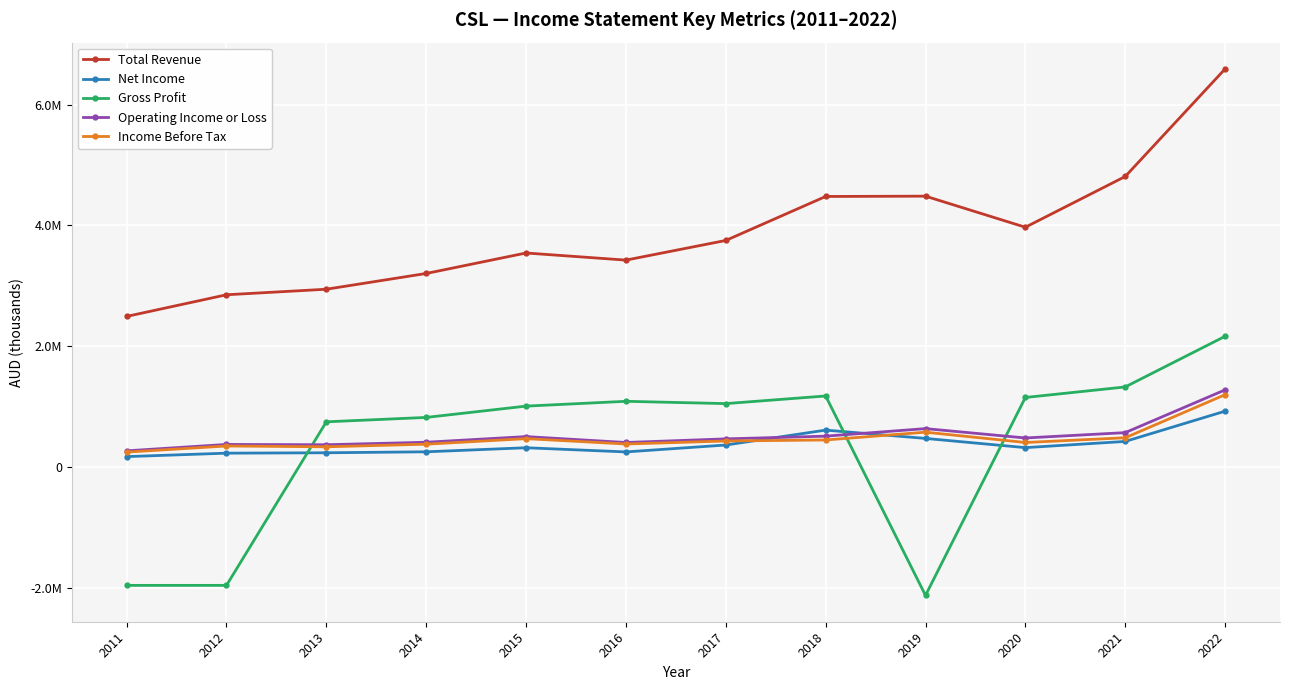

What are all the series names shown in the legend?

Total Revenue, Net Income, Gross Profit, Operating Income or Loss, Income Before Tax